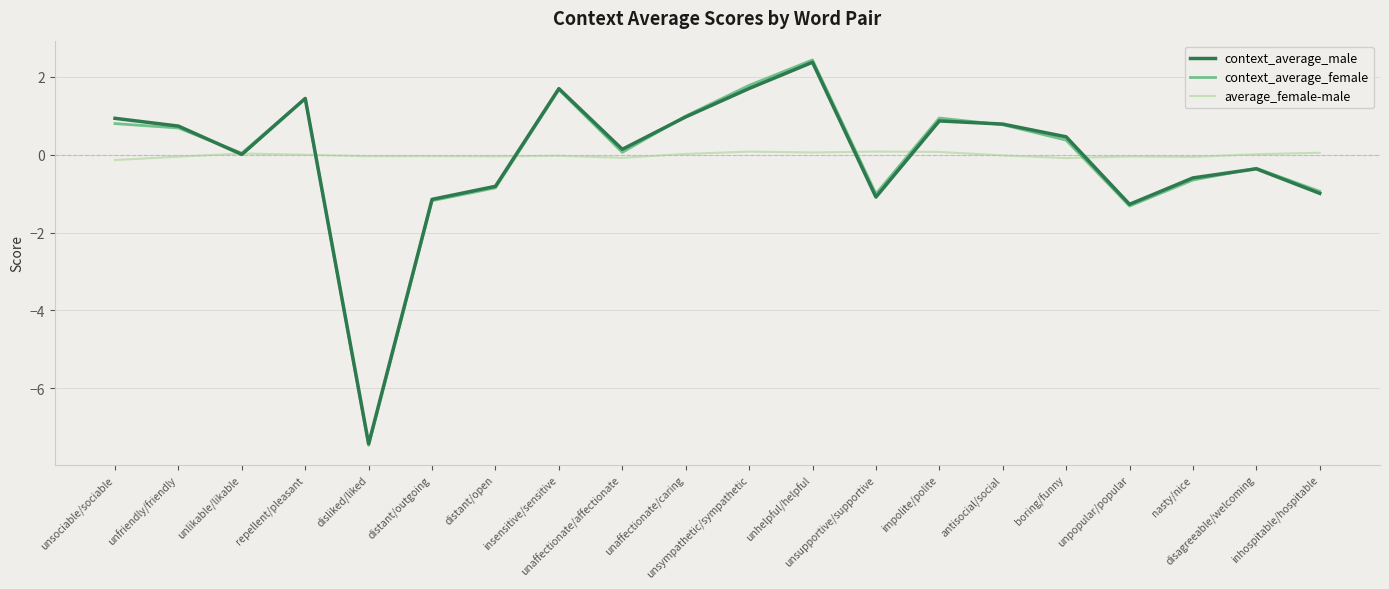

After their last crossing, which series has the higher values: context_average_male or average_female-male?

average_female-male